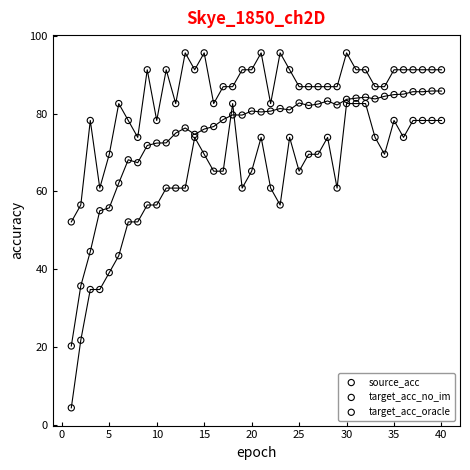

Which series reaches the minimum Y coordinate?

target_acc_no_im